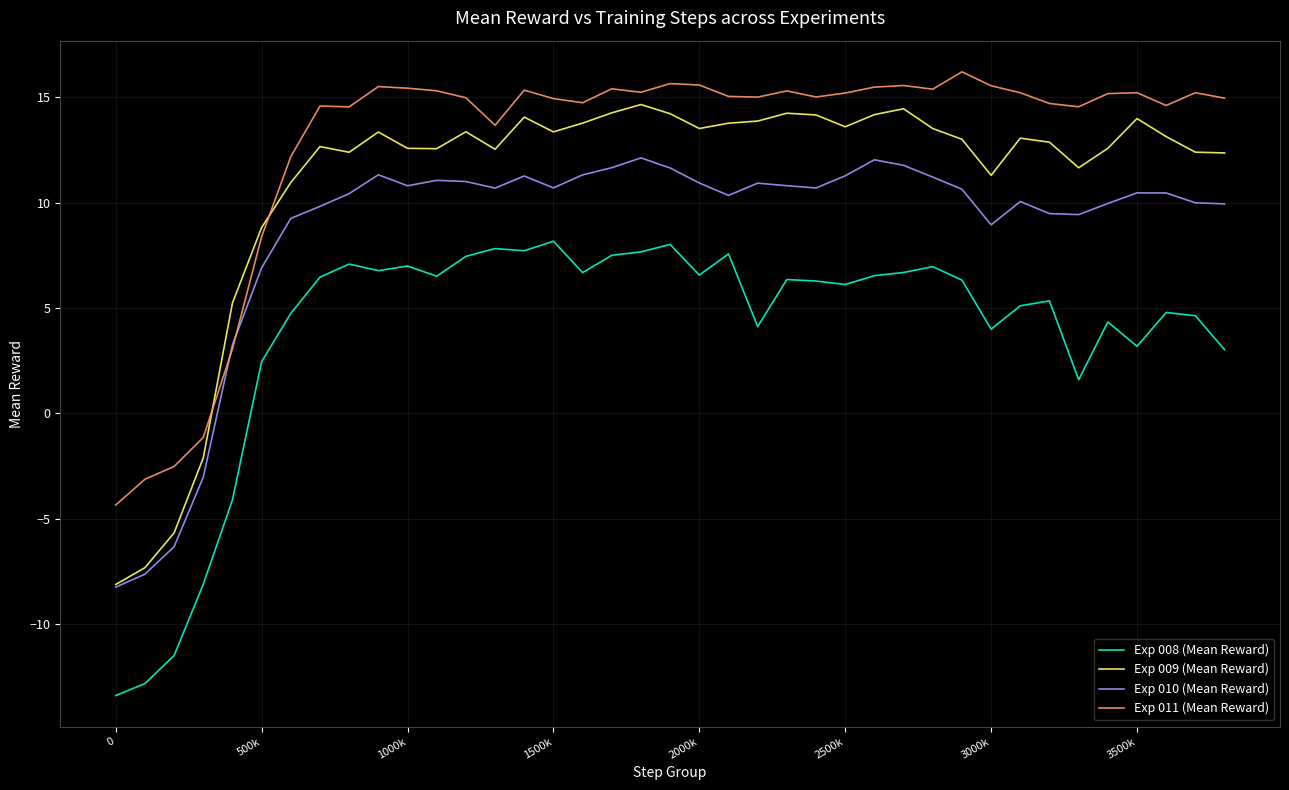

List the series in order of their peak value, highest first.

Exp 011 (Mean Reward), Exp 009 (Mean Reward), Exp 010 (Mean Reward), Exp 008 (Mean Reward)